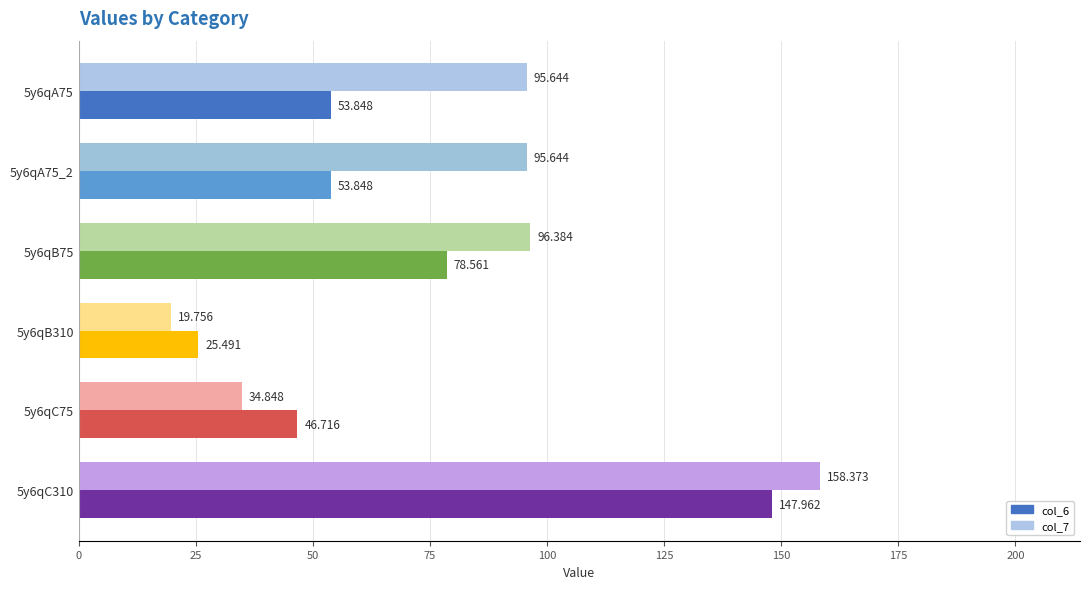

Is the value of col_6 at 5y6qC310 greater than the value of col_7 at 5y6qB310?

Yes